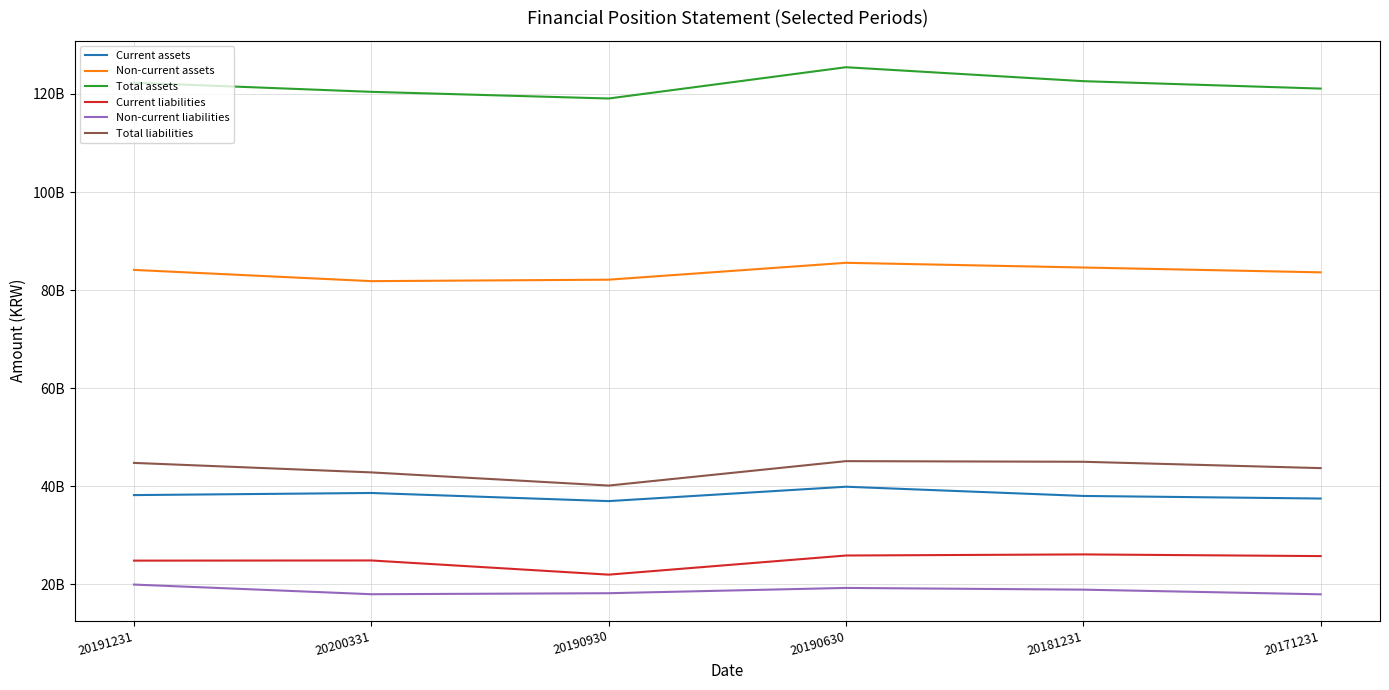

What are all the series names shown in the legend?

Current assets, Non-current assets, Total assets, Current liabilities, Non-current liabilities, Total liabilities